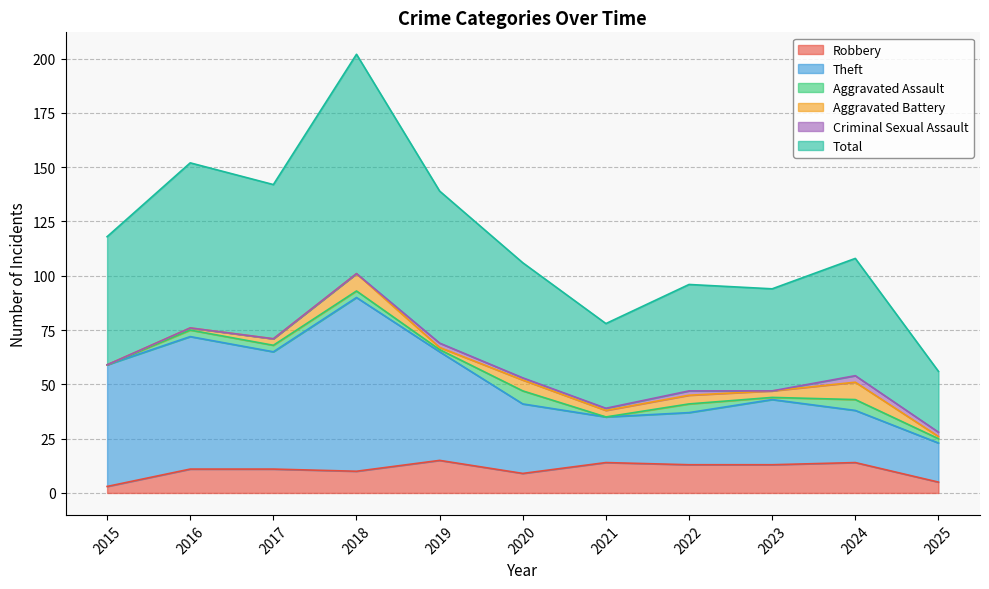

At which category is the sum across all series the highest?

2018